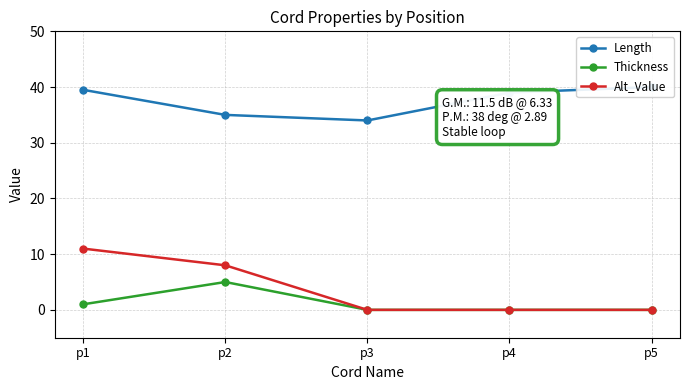

What is the maximum value shown in the chart?

40.0